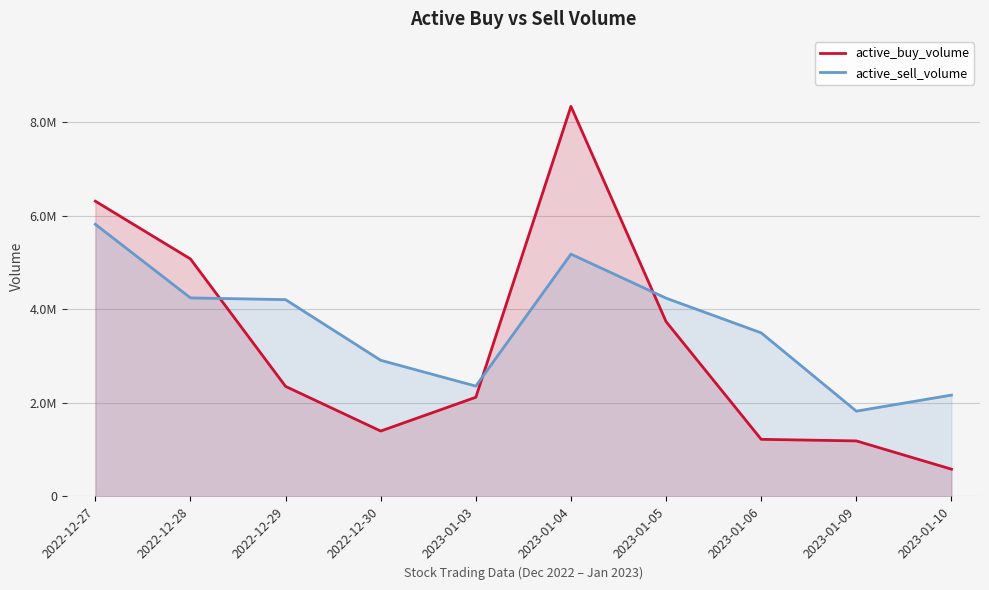

At which category is the sum across all series the highest?

2023-01-04